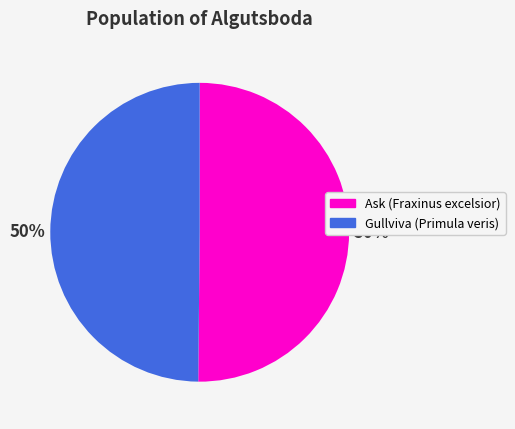

To the nearest percent, what percentage of the pie is Ask (Fraxinus excelsior)?

50%